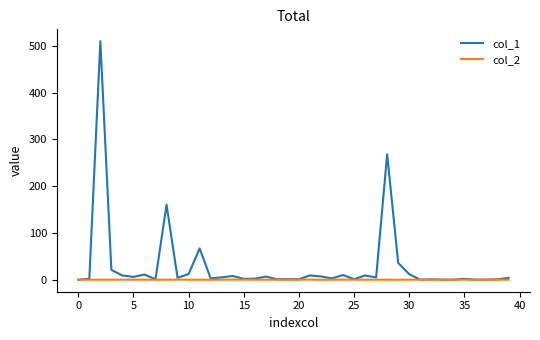

Rank the series by their maximum value, from lowest to highest.

col_2, col_1